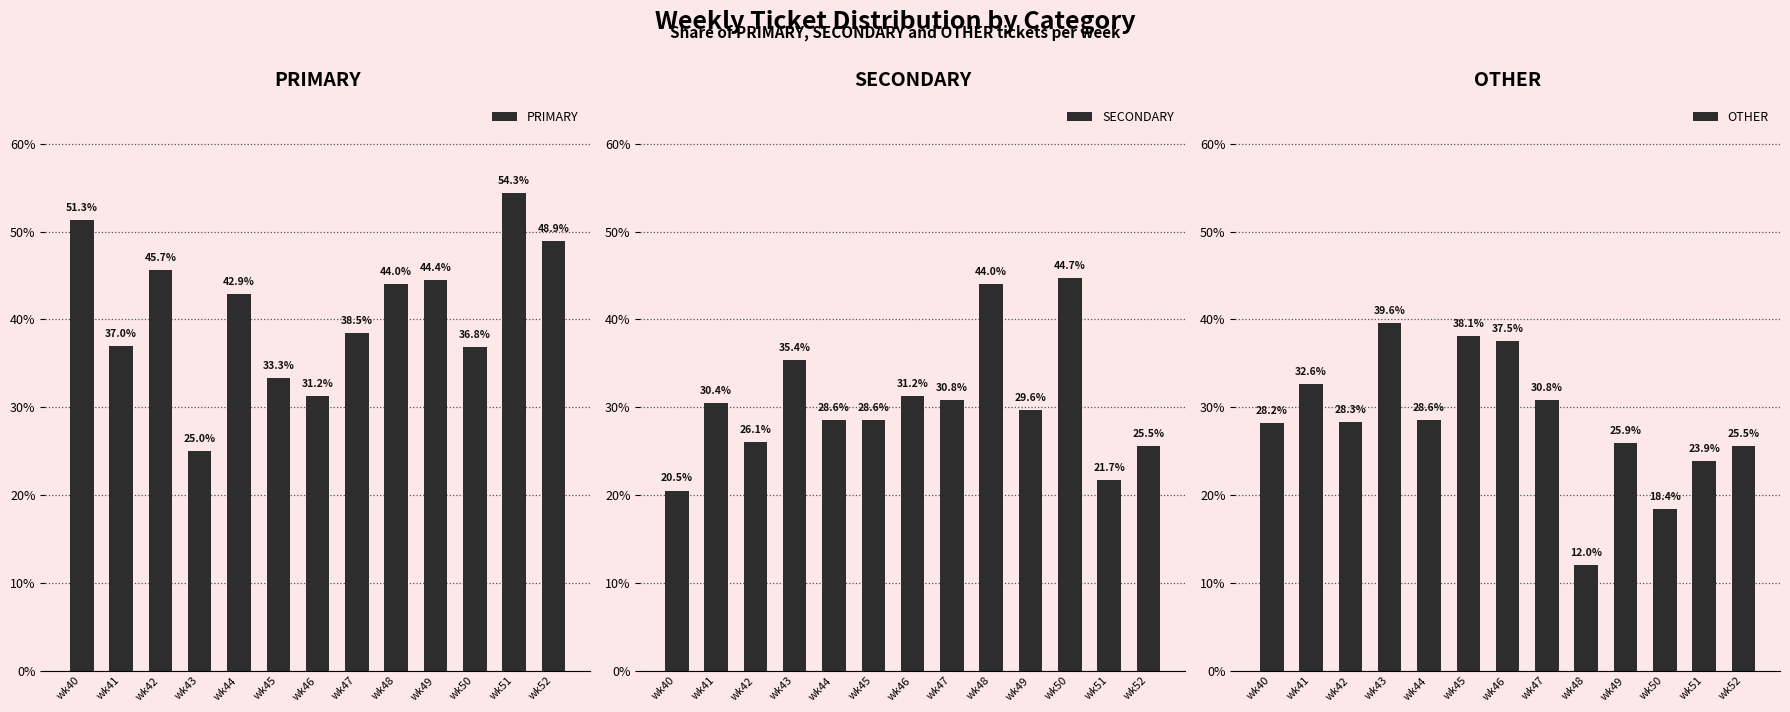

Are the bars horizontal?

No